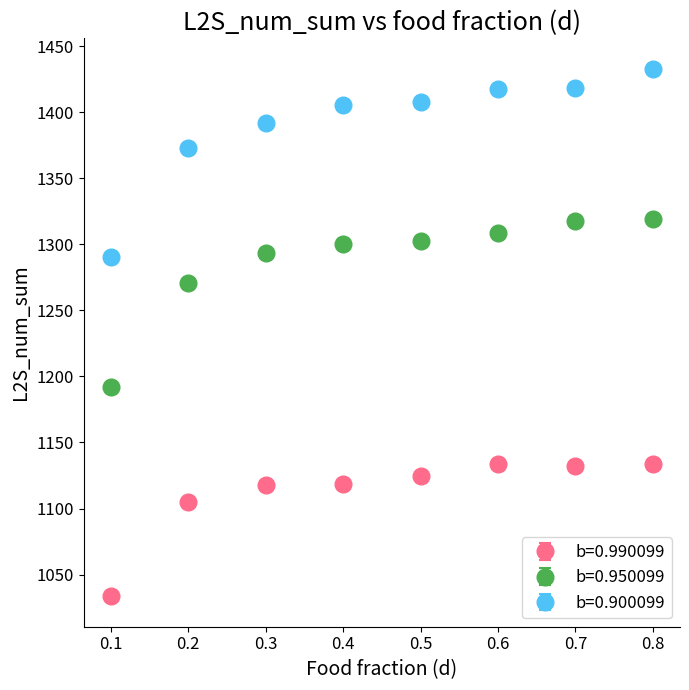

Is the value of b=0.950099 at 0.5 greater than the value of b=0.900099 at 0.8?

No